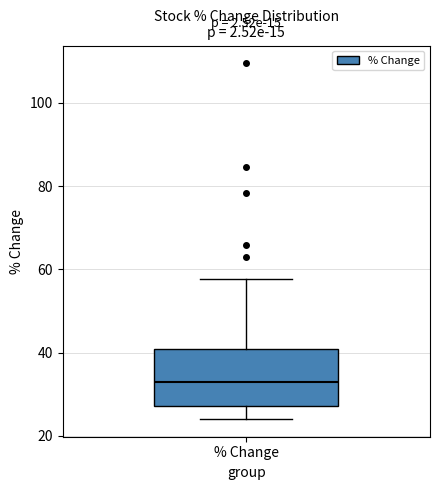

Transcribe this box plot: give where the median line is, the range the box spans, and where the two whiskers end, as read against the y-axis. The values are not printed on the chart, so give them approximately, as read against the axis.

median 32, box 28 to 40, whiskers 24 to 58